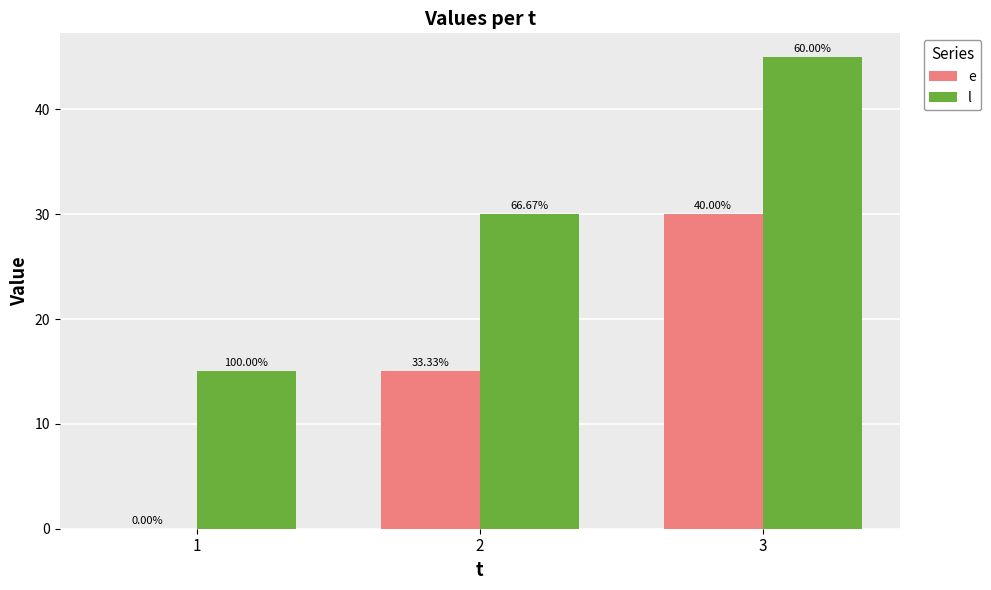

Between 2 and 3, which series saw the biggest shift?

e